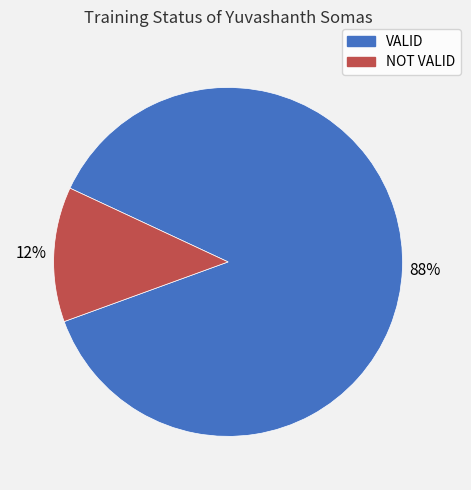

Is there a majority slice in this chart?

Yes